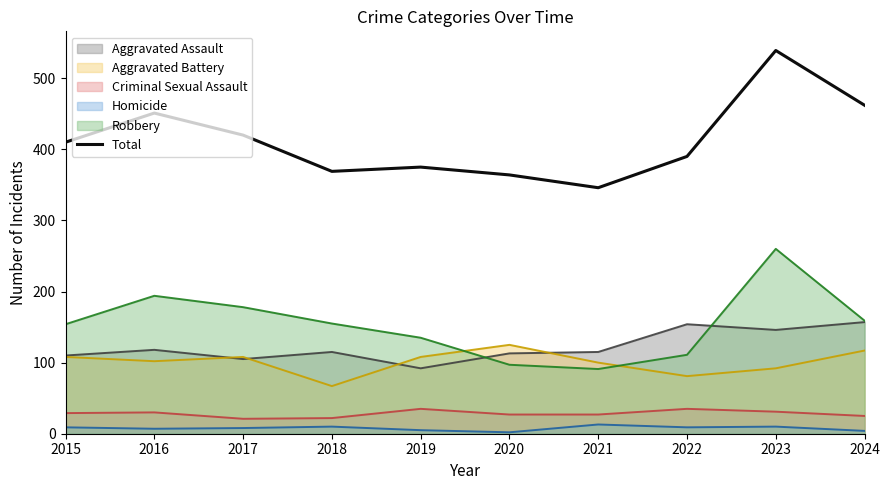

Rank the categories by value from lowest to highest.

2021, 2020, 2018, 2019, 2022, 2015, 2017, 2016, 2024, 2023